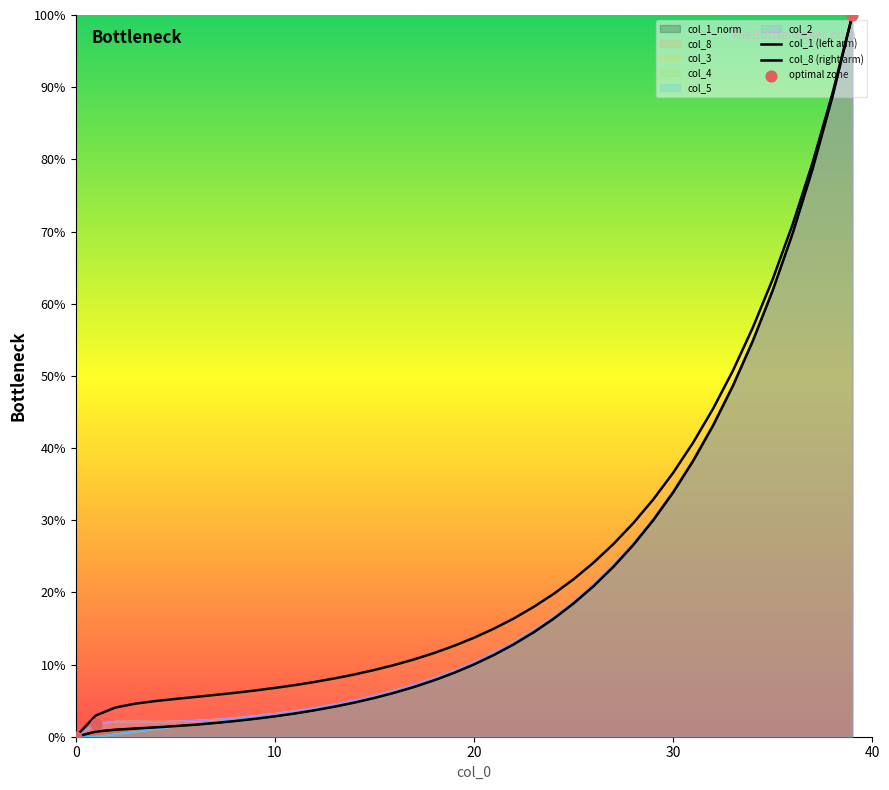

What is the total value across all series at 15?

37.3